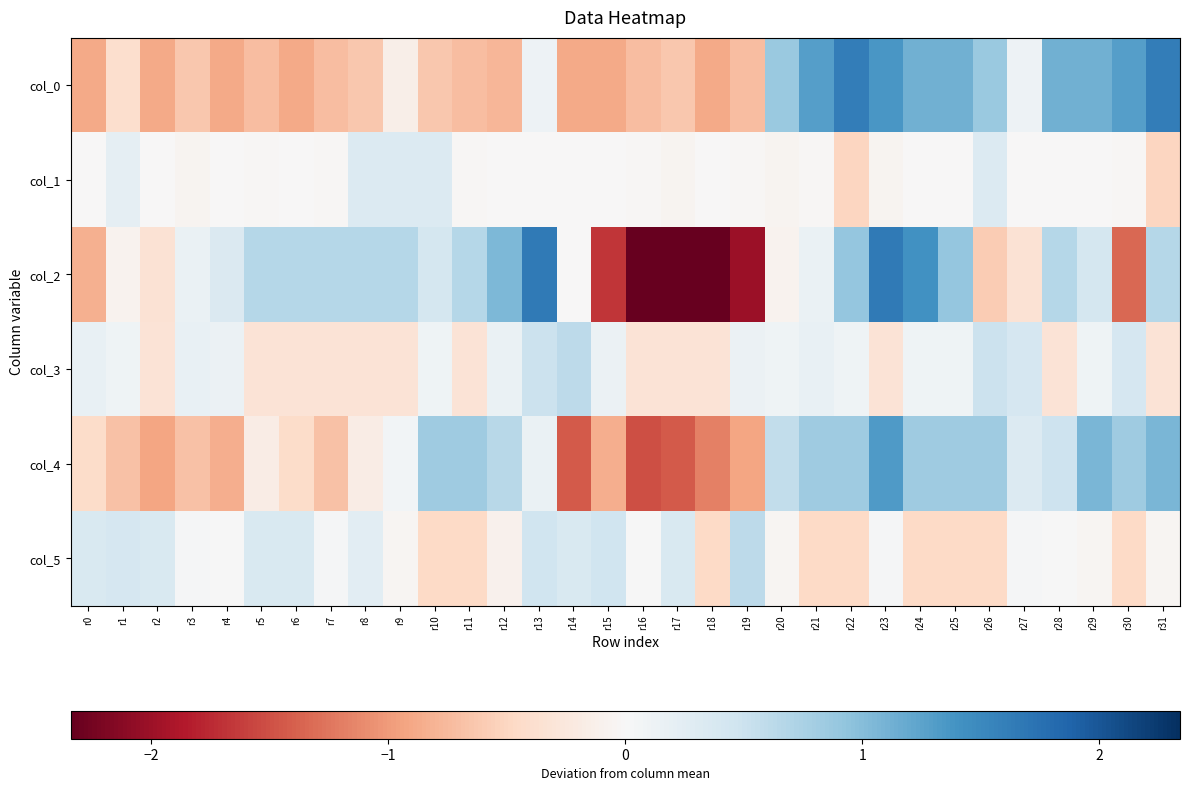

What is the greatest value displayed?

1.7